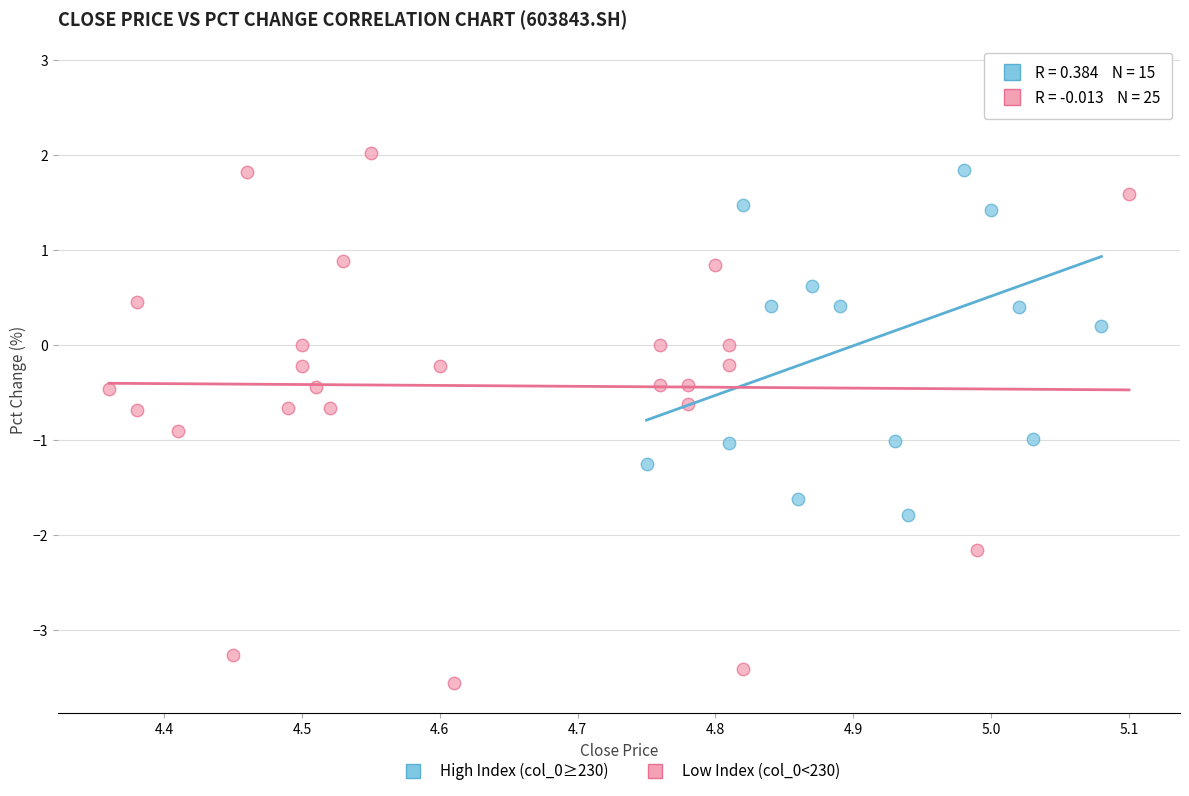

Which series contains the highest Y value?

High Index (col_0≥230)